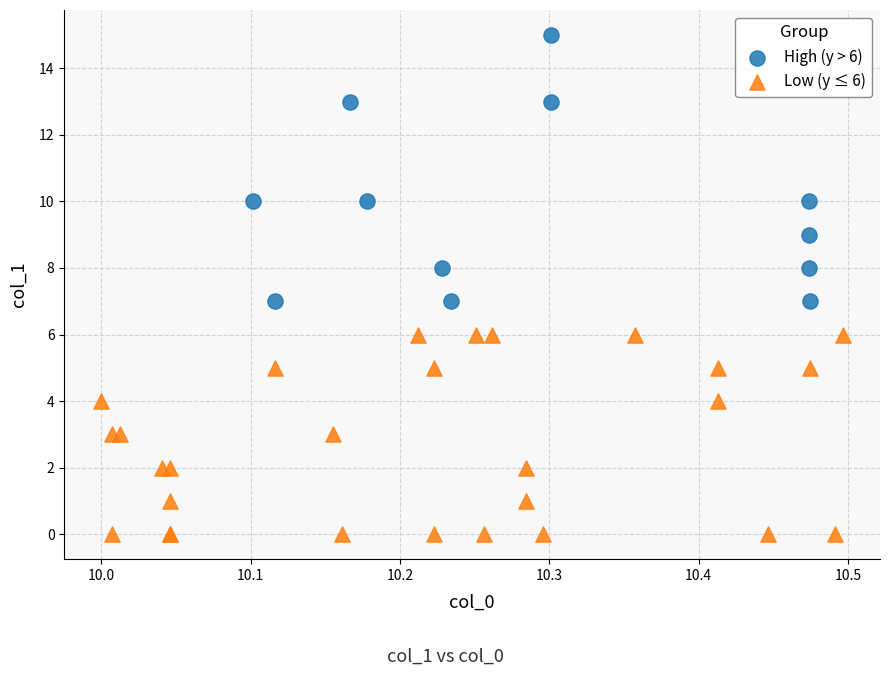

Which series reaches the maximum Y coordinate?

High (y > 6)